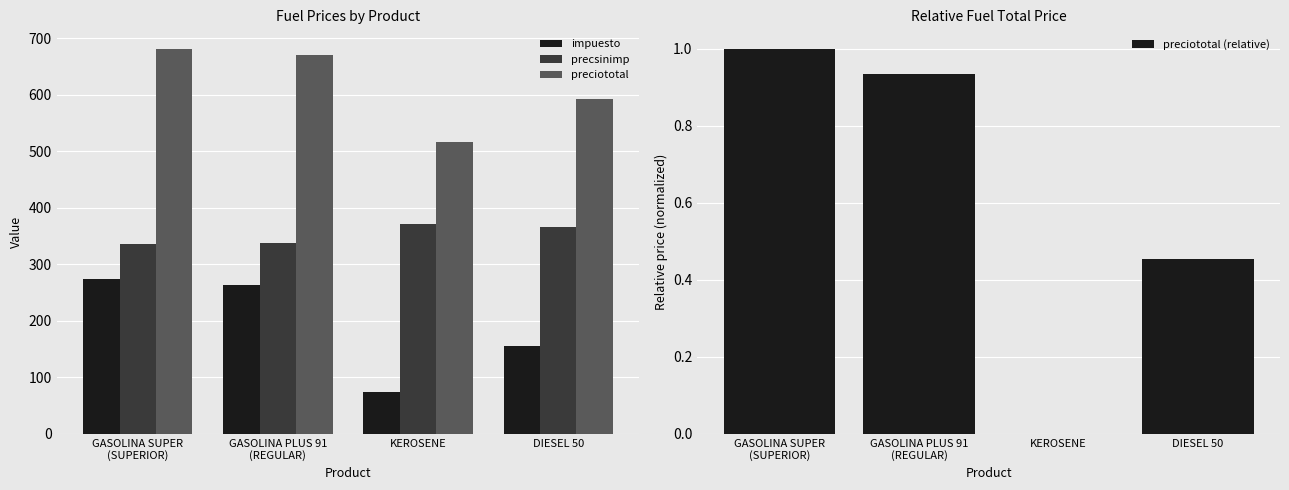

Between DIESEL 50 and KEROSENE, which is larger?

DIESEL 50